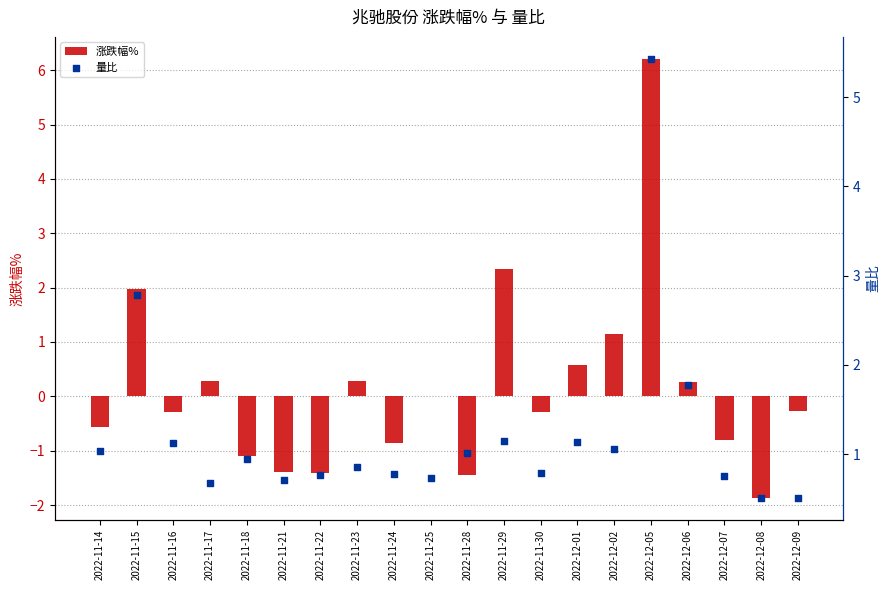

What is the total value across all series at 2022-11-28?

-0.4